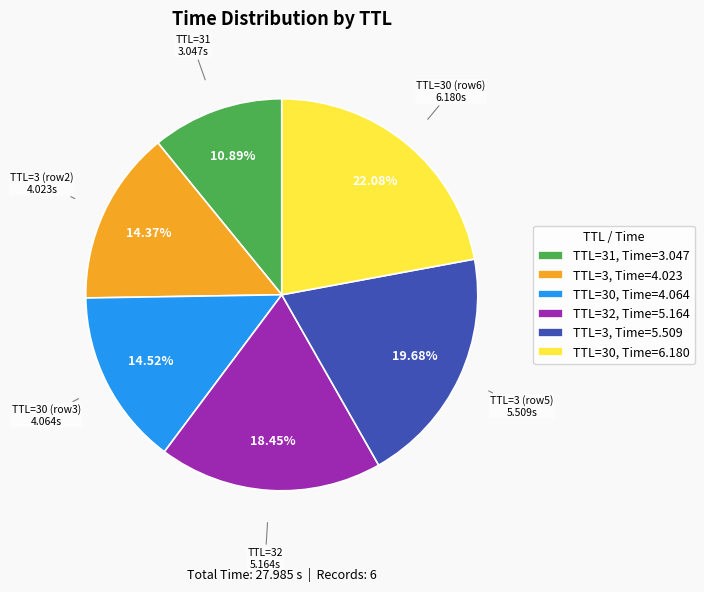

Which has a higher value, TTL=3, Time=4.023 or TTL=3, Time=5.509?

TTL=3, Time=5.509